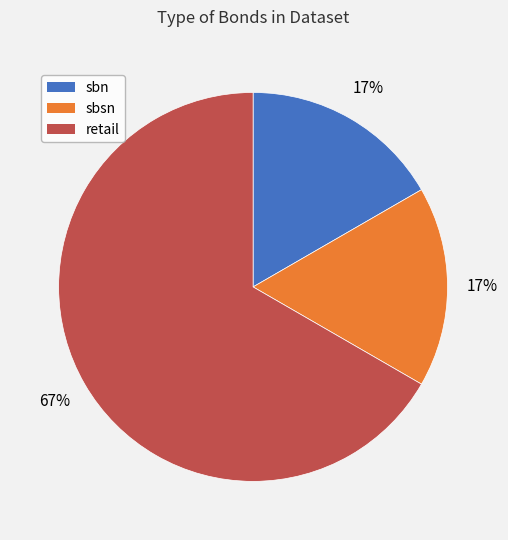

Combined, do sbsn and retail account for over 50%?

Yes